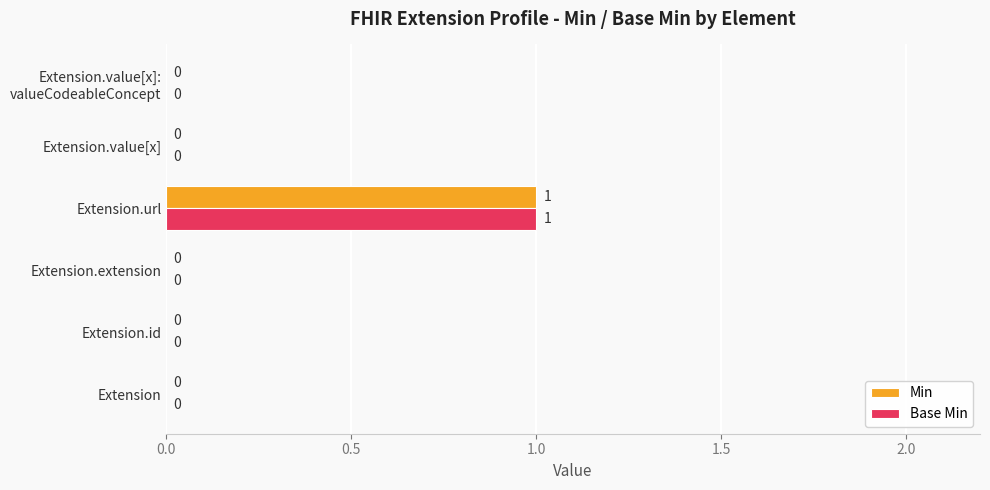

The Min series shows 2 at Extension.url. True or false?

False